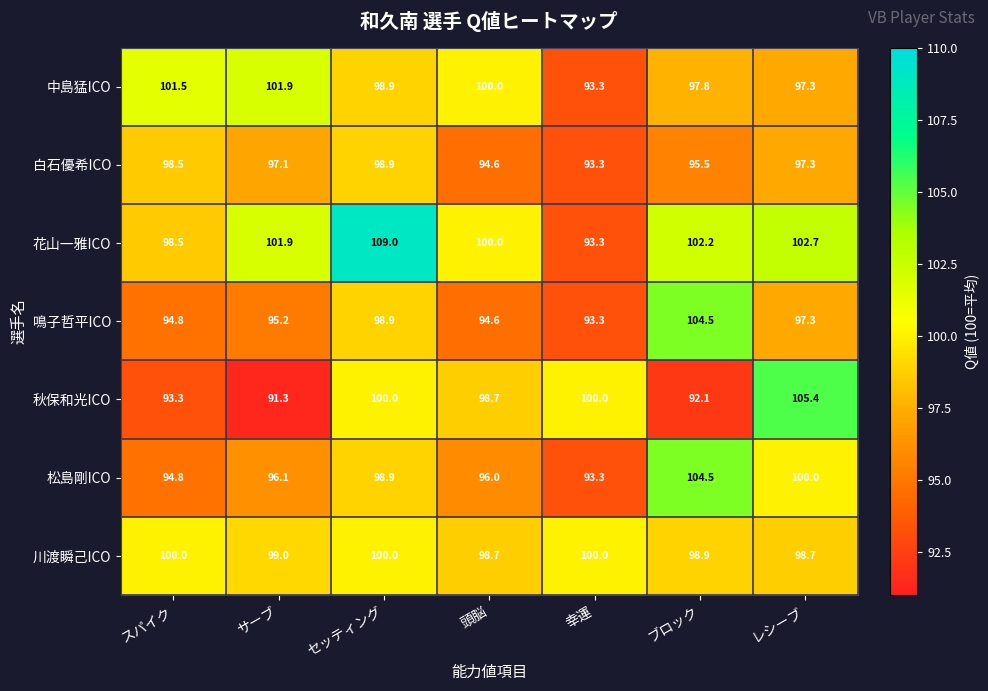

Rank the categories by 鳴子哲平ICO value from highest to lowest.

ブロック, セッティング, レシーブ, サーブ, スパイク, 頭脳, 幸運